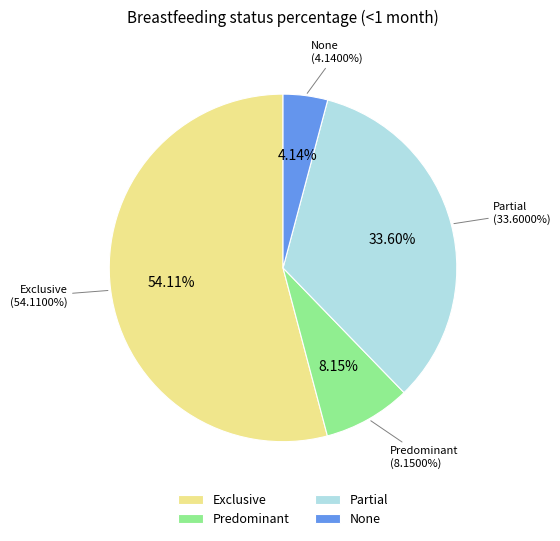

True or false: None accounts for 4% of the total.

True